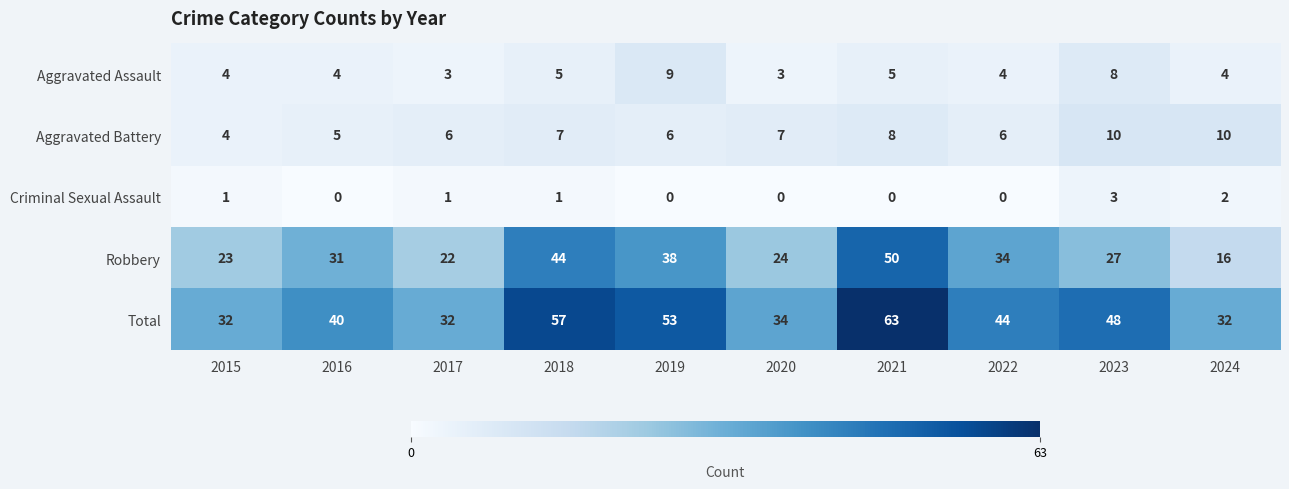

At which label is Total closest to 47?

2023